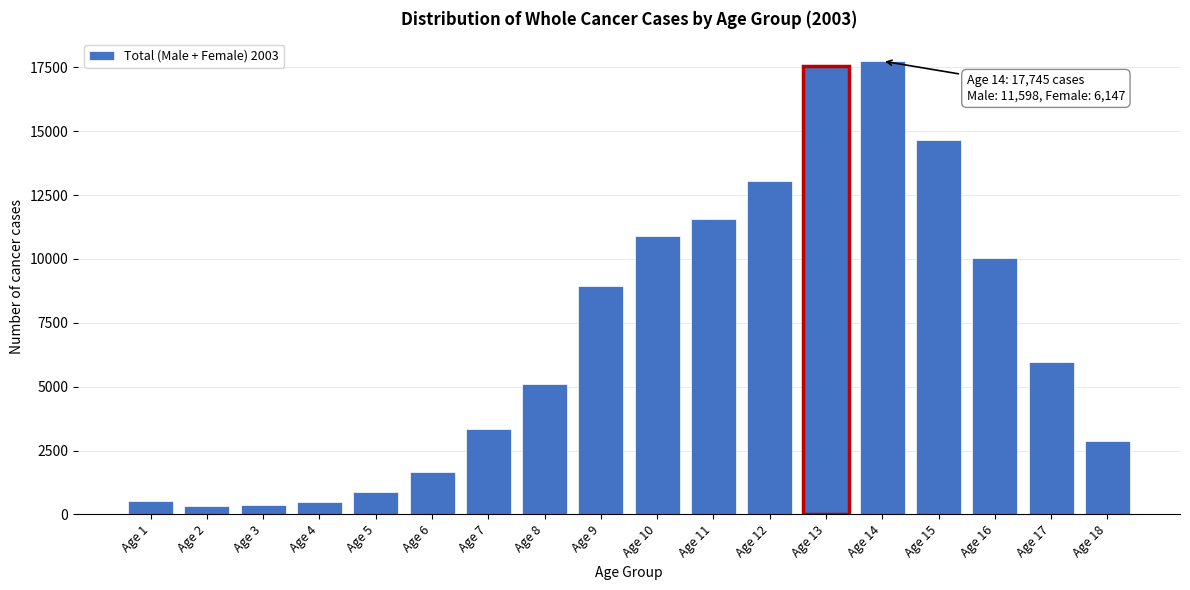

What is the change in value from Age 10 to Age 12?

+2160